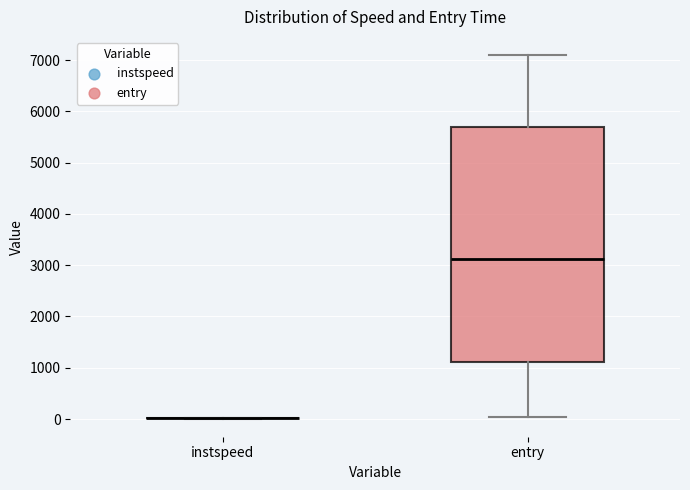

Which box is the tallest, from its lower edge to its upper edge?

entry